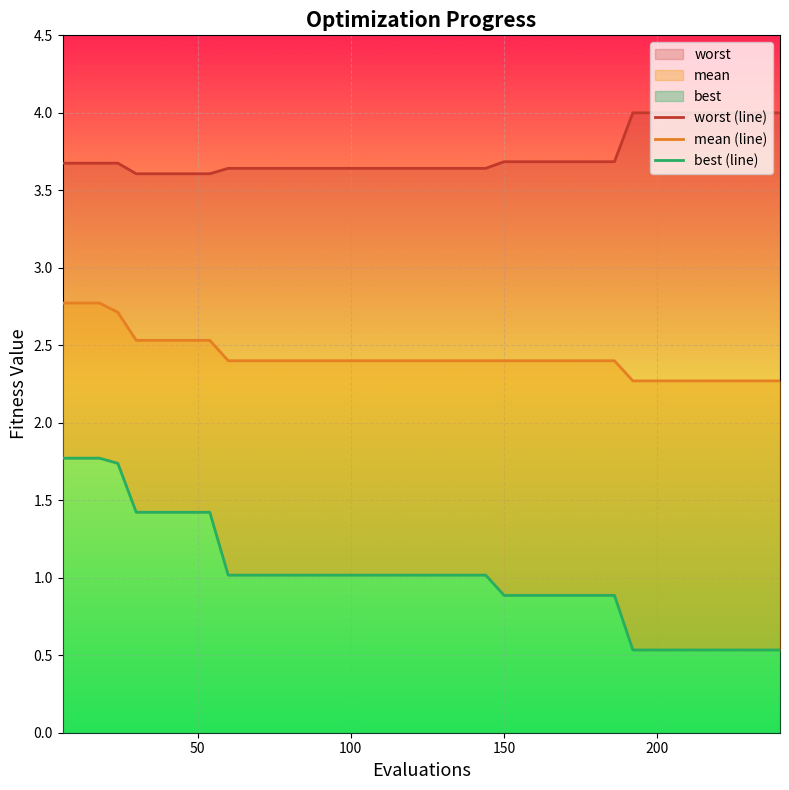

What is the maximum value for best (line)?

1.8